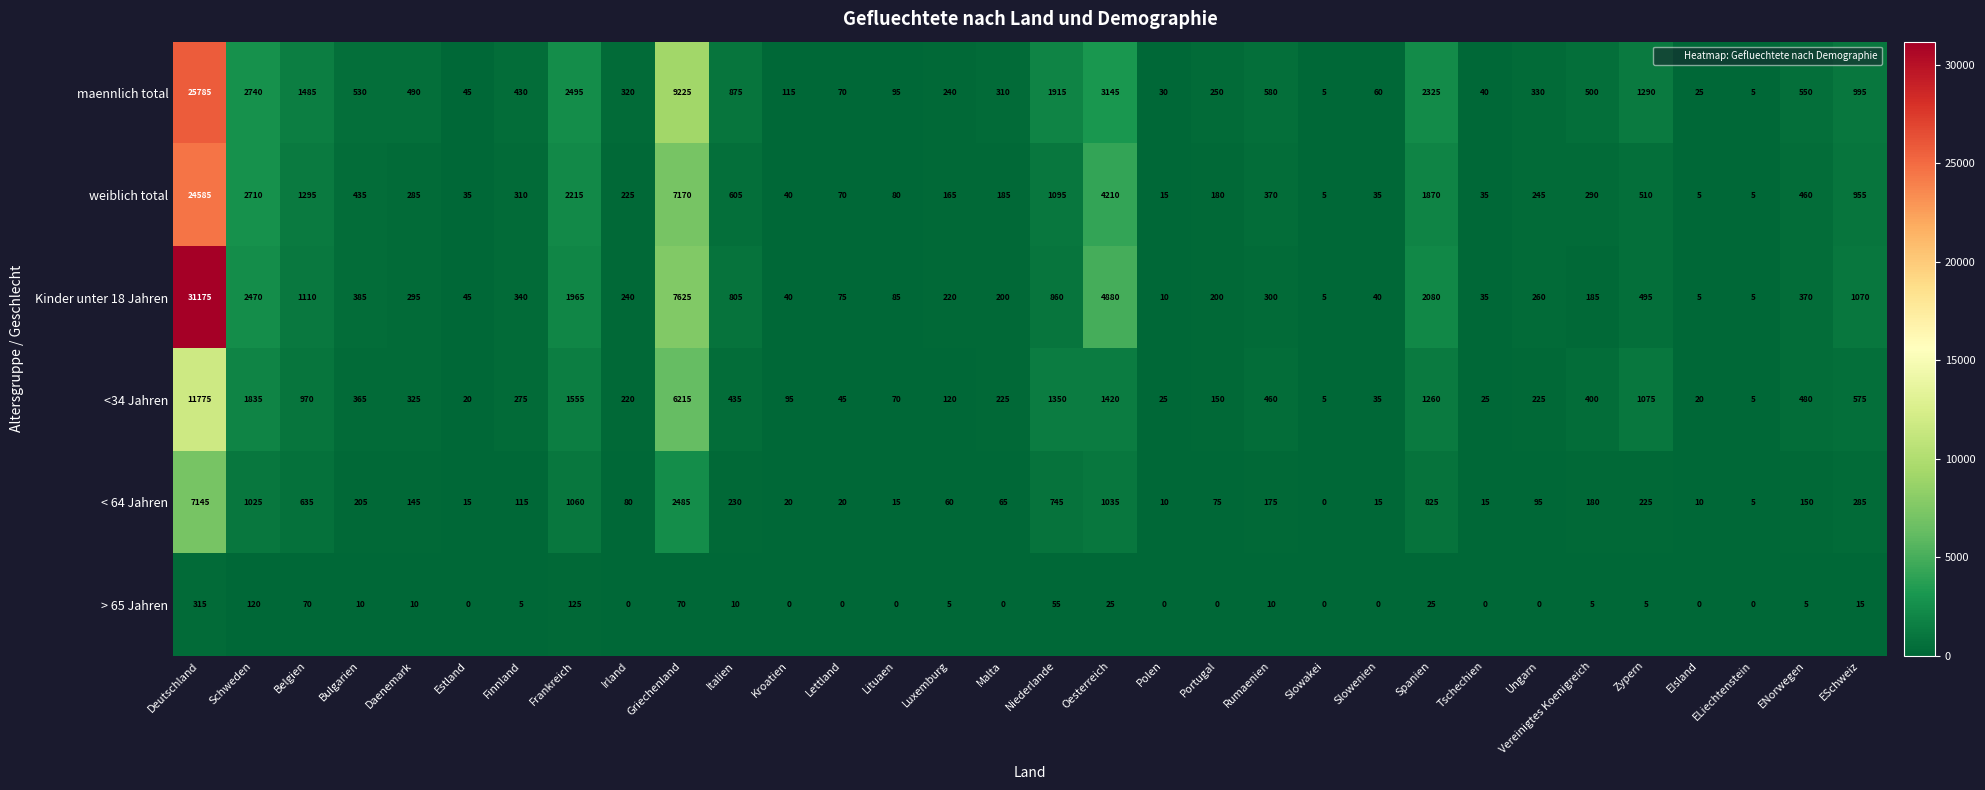

True or false: <34 Jahren has a value of 70 at Lituaen.

True